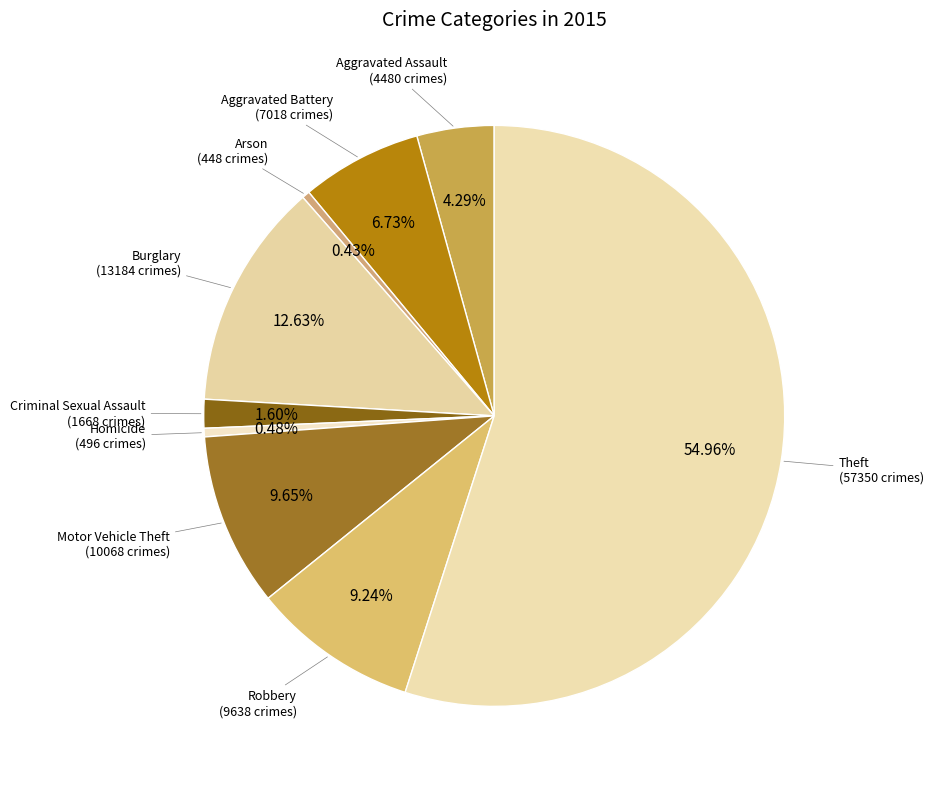

What percentage is the Aggravated Battery slice, to the nearest percent?

7%